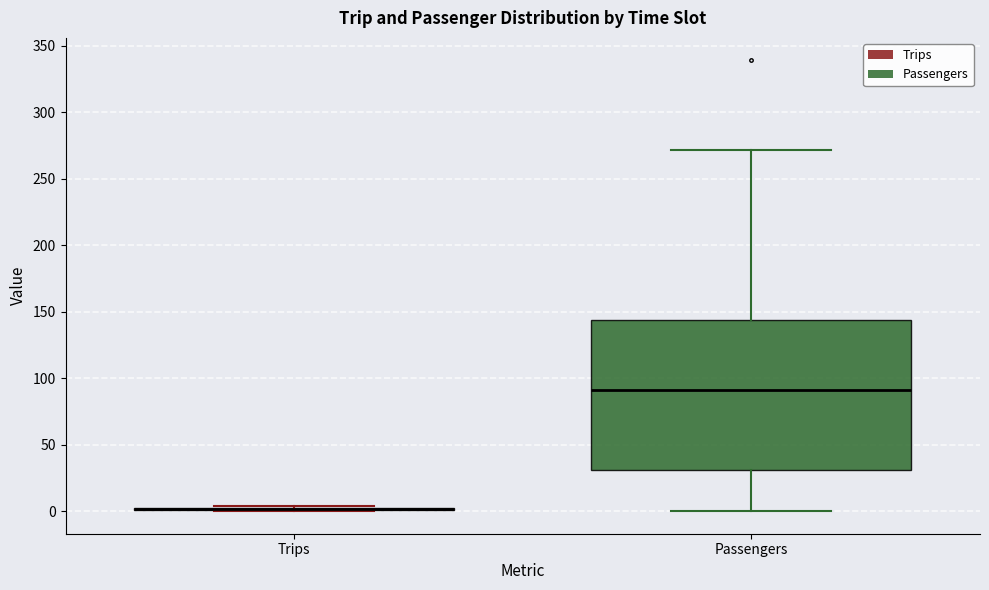

Reading left to right, read every box against the y-axis: the position of its median line, the range the box covers, and the ends of its whiskers. The values are not printed on the chart, so give them approximately, as read against the axis.

Trips: box collapsed to a line at 0, whiskers 0 to 5
Passengers: median 90, box 30 to 145, whiskers 0 to 270